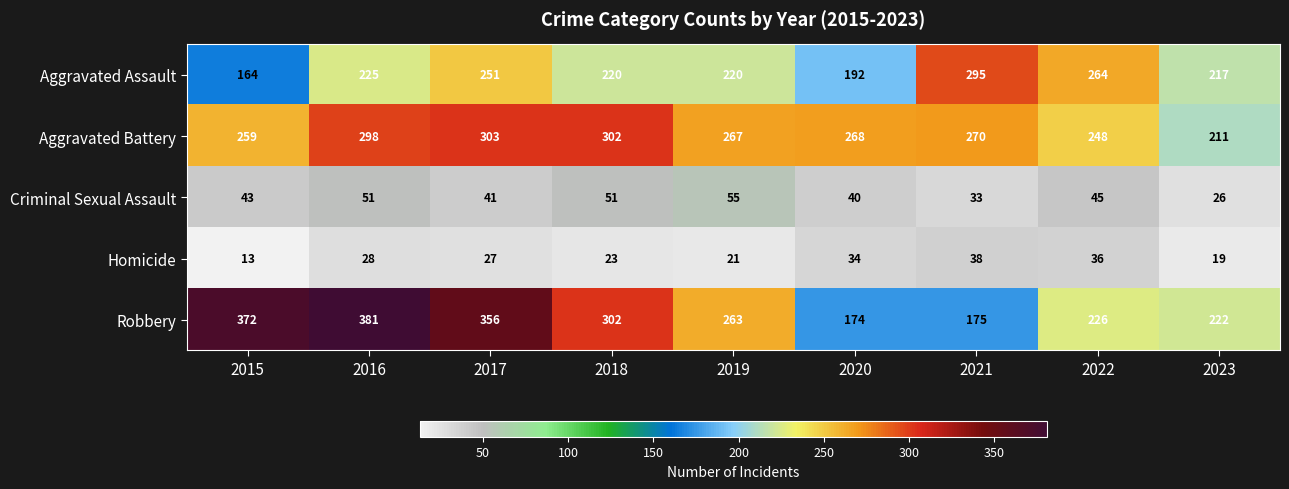

Rank the categories by Aggravated Battery value from lowest to highest.

2023, 2022, 2015, 2019, 2020, 2021, 2016, 2018, 2017